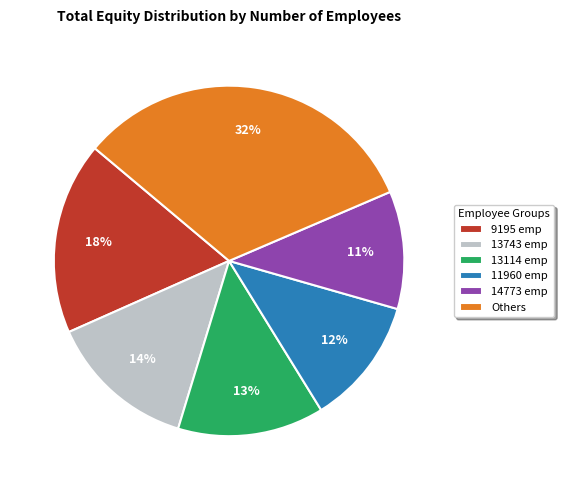

To the nearest percent, what percentage of the pie is Others?

32%